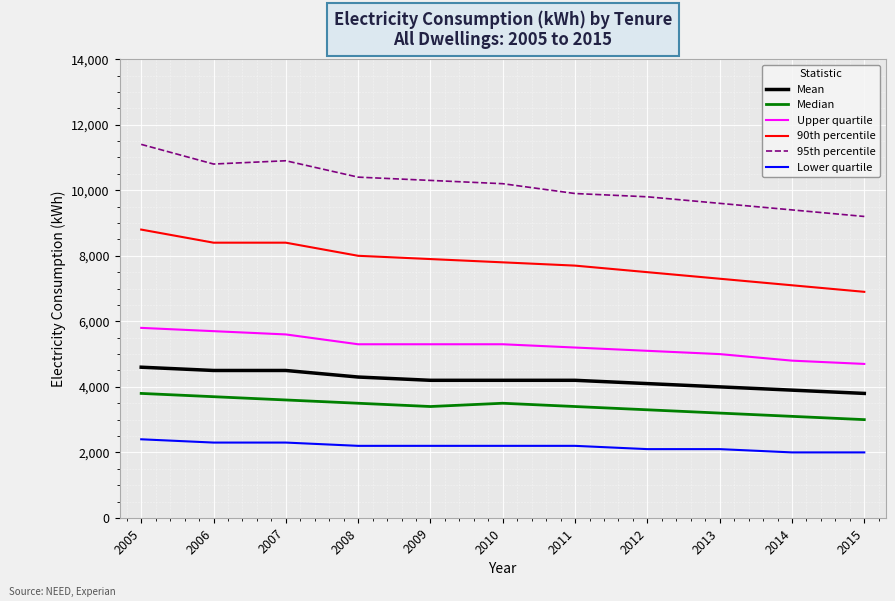

True or false: 95th percentile and Upper quartile intersect in this chart.

False